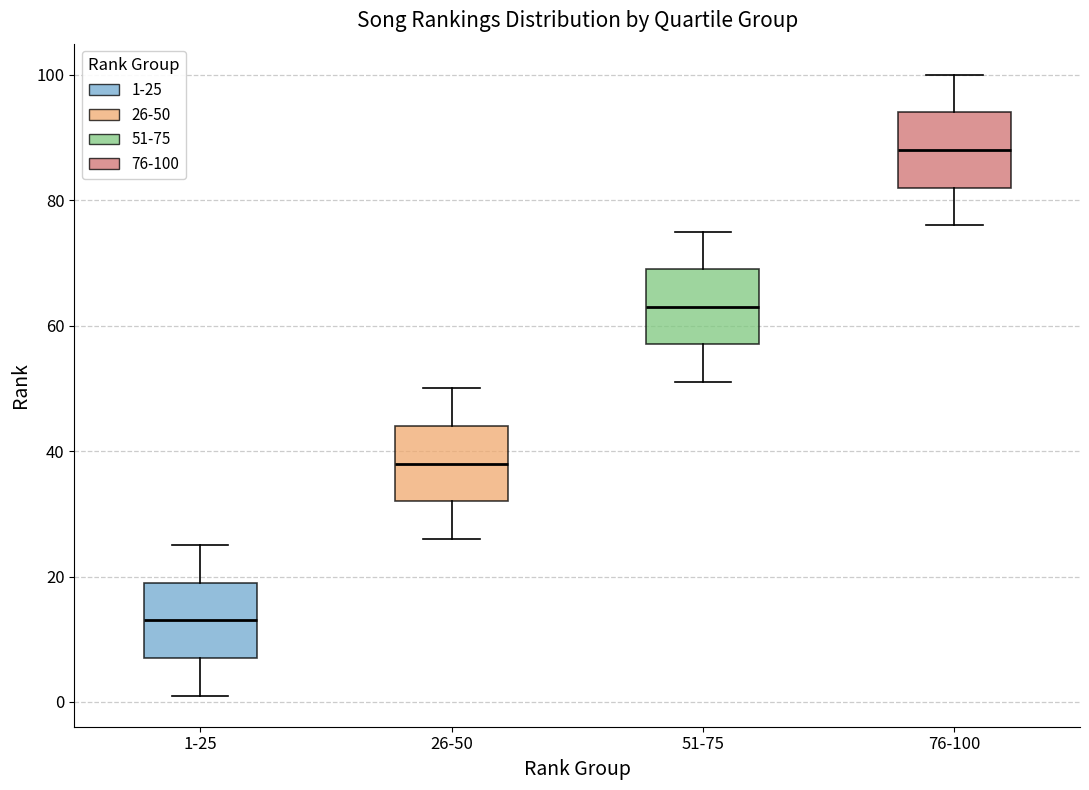

Which box's median line is the lowest?

1-25